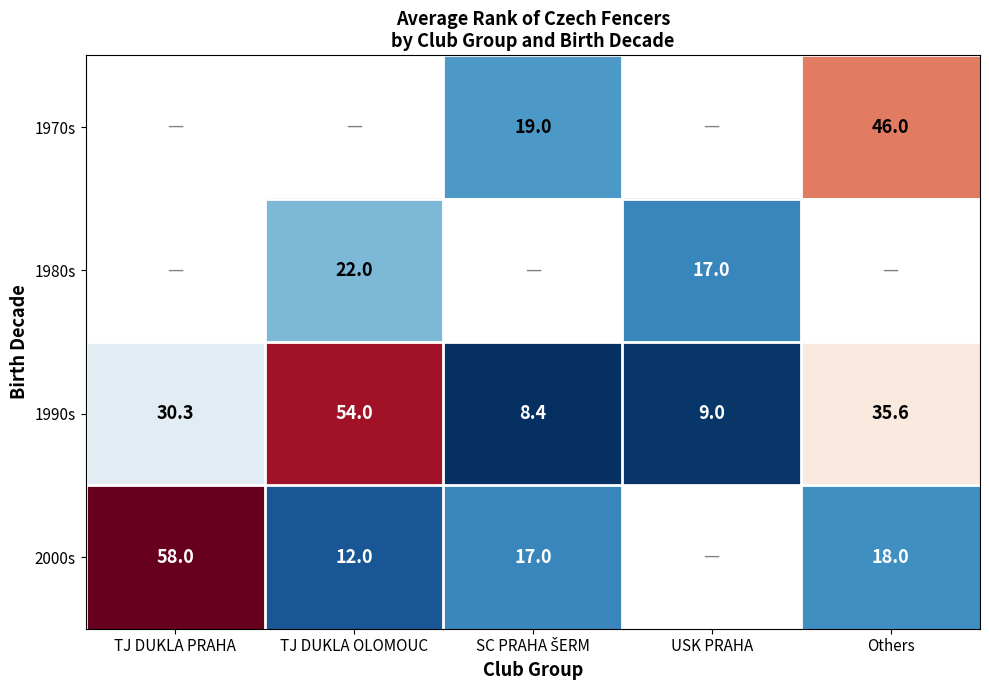

The value of 1990s at Others is 35.6. True or false?

True